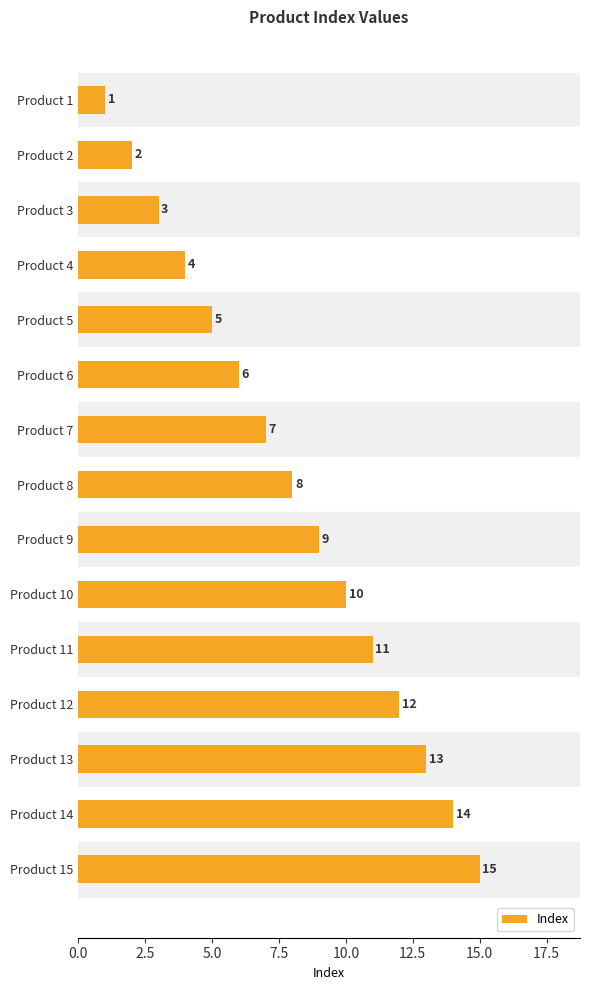

What is the value of the 8th bar from the top?

8